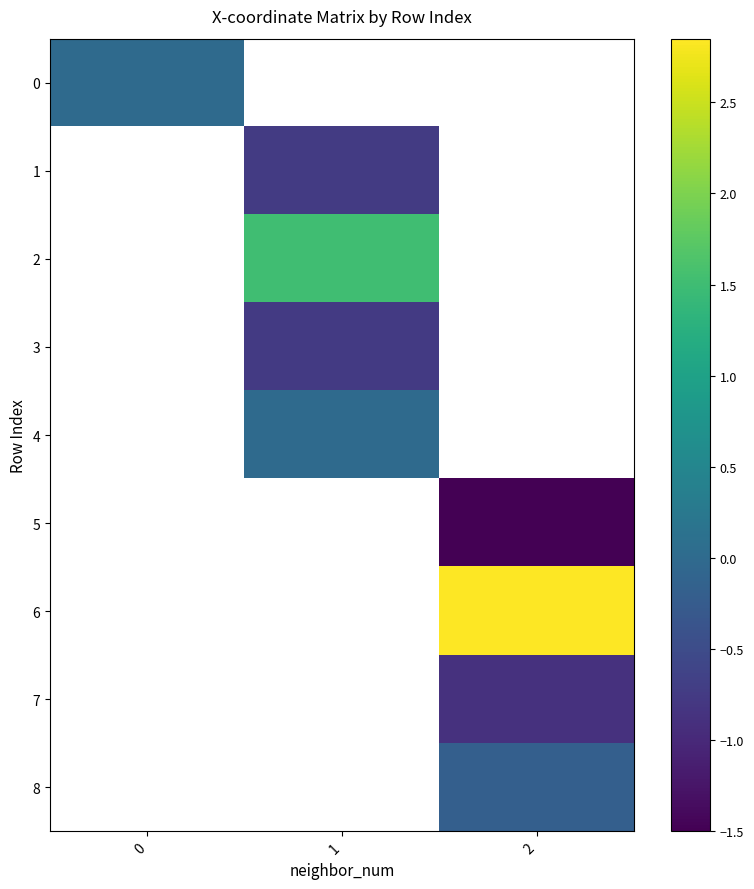

What is the minimum value shown in the chart?

-1.5